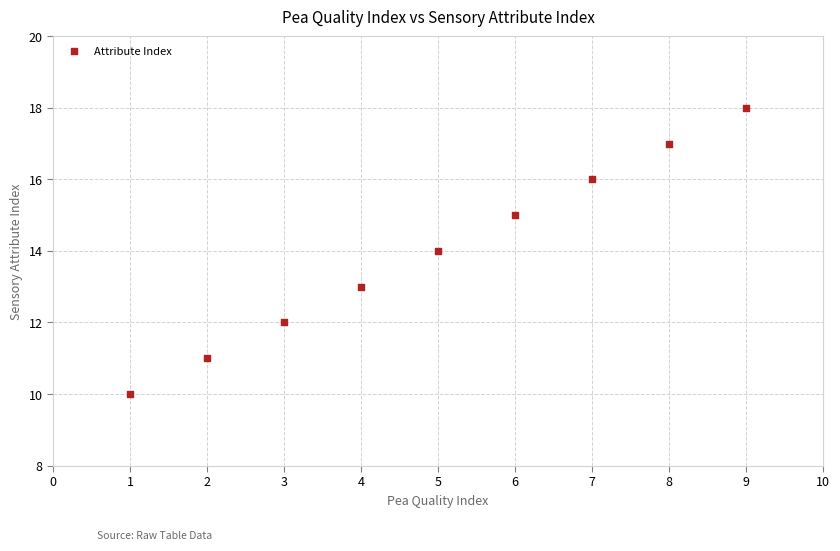

What is the range of X values (max minus min)?

8